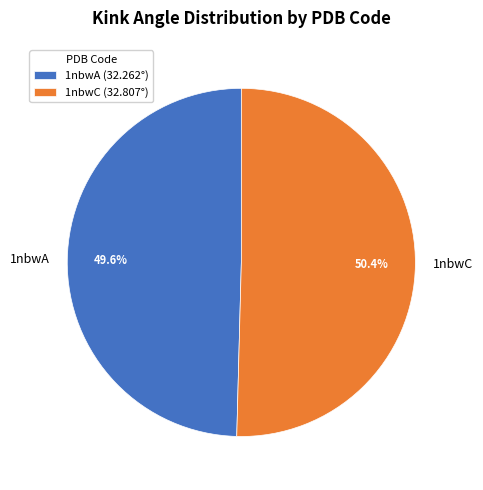

How many segments does this pie chart have?

2